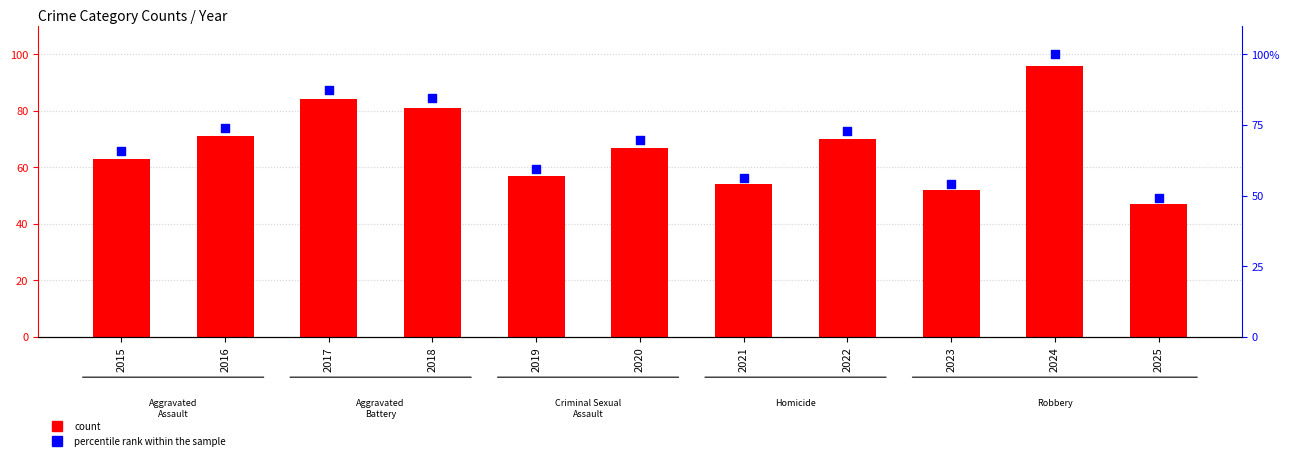

What is the total value across all series at 2016?

145.0